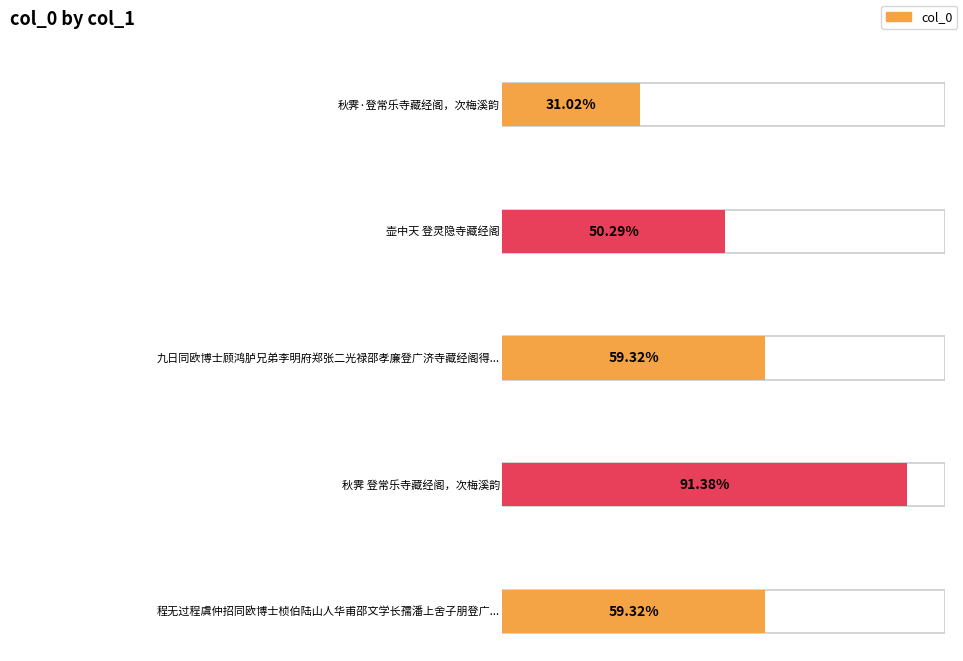

Which has a higher value, 九日同欧博士顾鸿胪兄弟李明府郑张二光禄邵孝廉登广济寺藏经阁得阳字 or 秋霁·登常乐寺藏经阁，次梅溪韵?

九日同欧博士顾鸿胪兄弟李明府郑张二光禄邵孝廉登广济寺藏经阁得阳字